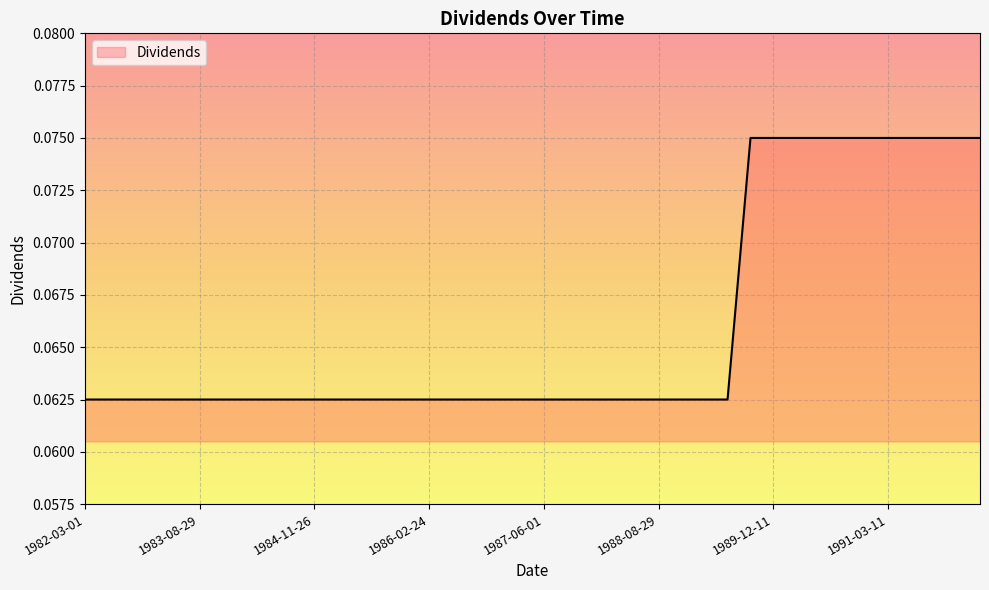

What is the smallest value displayed?

0.1